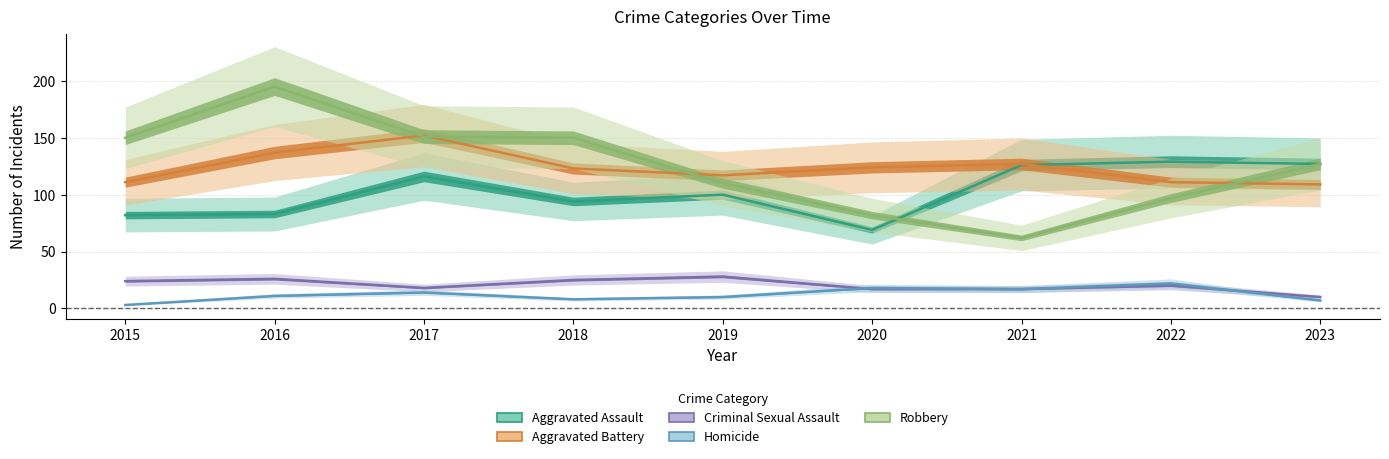

True or false: Robbery and Homicide intersect in this chart.

False